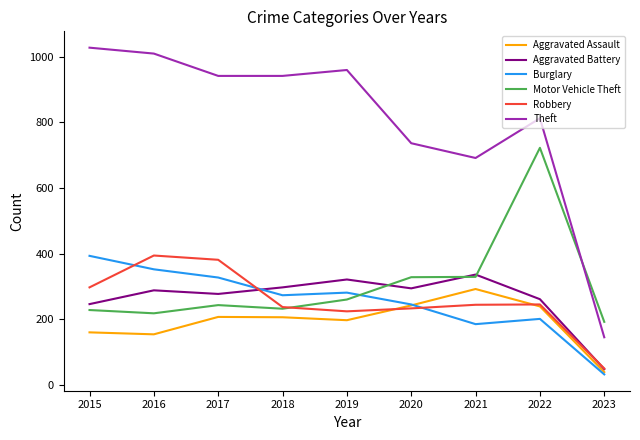

Where do Burglary and Robbery first cross each other?

2015 and 2016